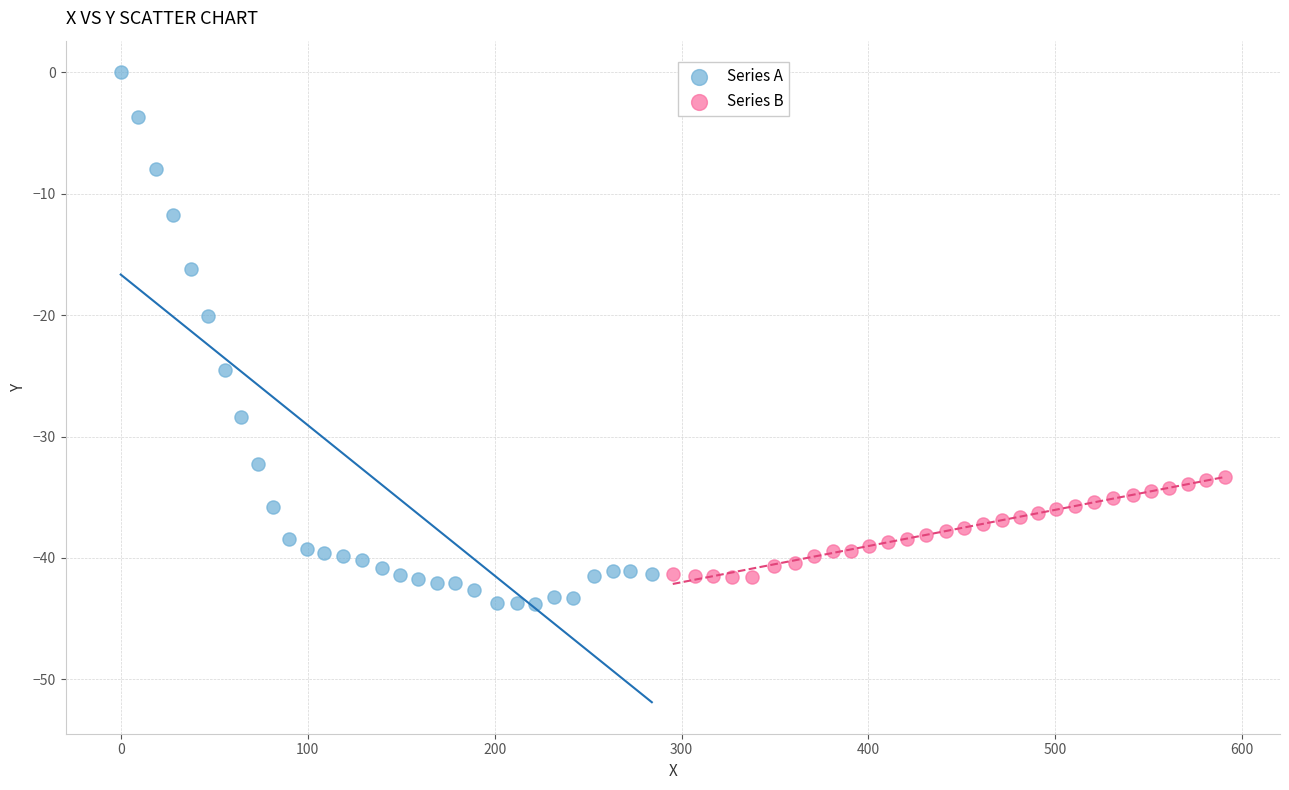

Which series has the widest spread of Y values?

Series A